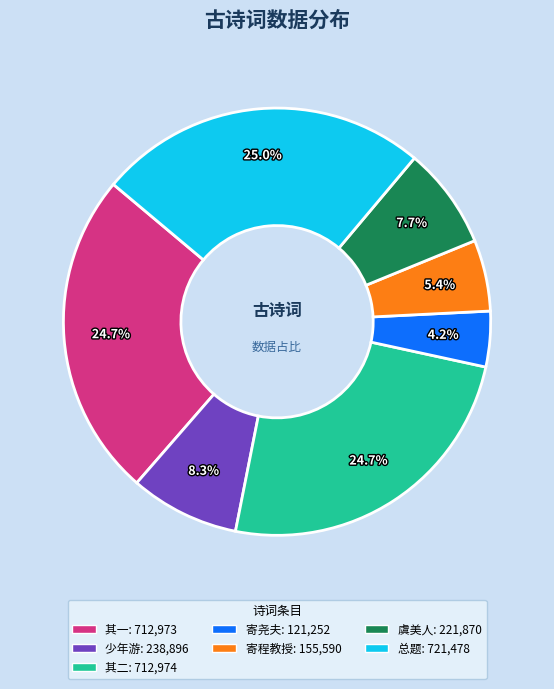

To the nearest percent, what is the average slice percentage?

14%